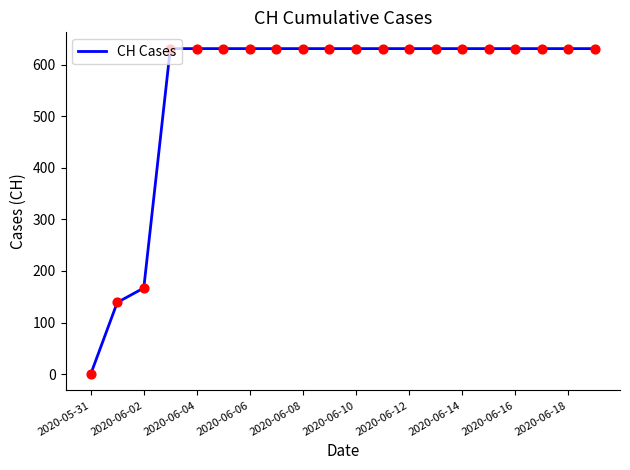

What is the difference between the maximum and minimum values?

631